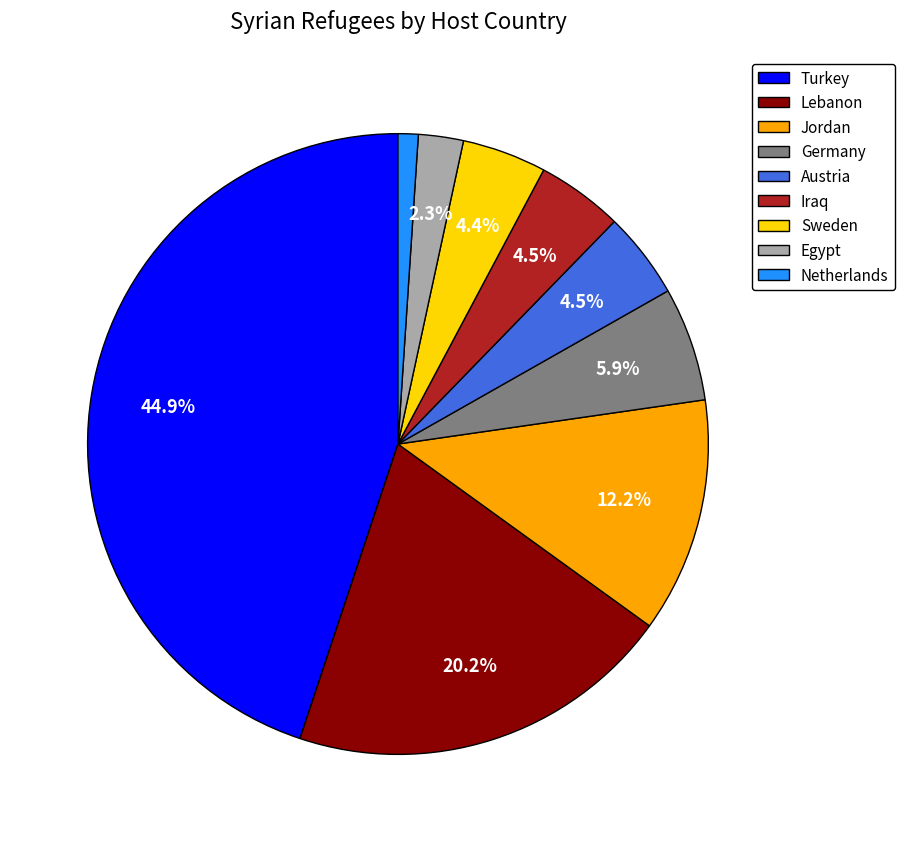

Approximately how many times larger is the value at Jordan compared to Lebanon?

0.6